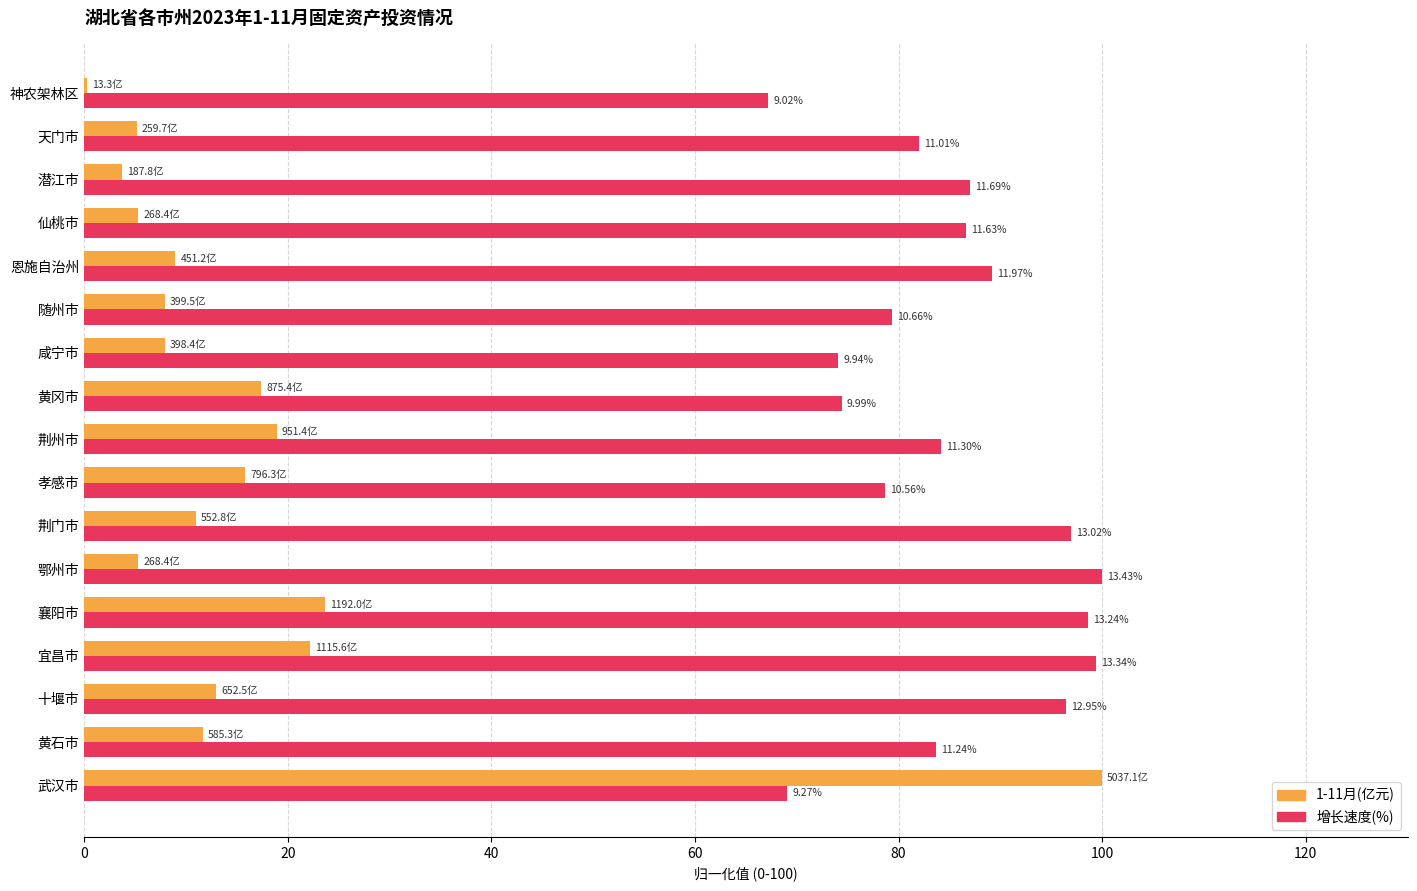

Reading right to left, transcribe all the data shown in this chart.

1-11月(亿元): 0.3	5.2	3.7	5.3	9.0	7.9	7.9	17.4	18.9	15.8	11.0	5.3	23.7	22.1	13.0	11.6	100.0
增长速度(%): 67.2	82.0	87.0	86.6	89.2	79.4	74.1	74.4	84.2	78.7	97.0	100.0	98.6	99.4	96.5	83.7	69.0